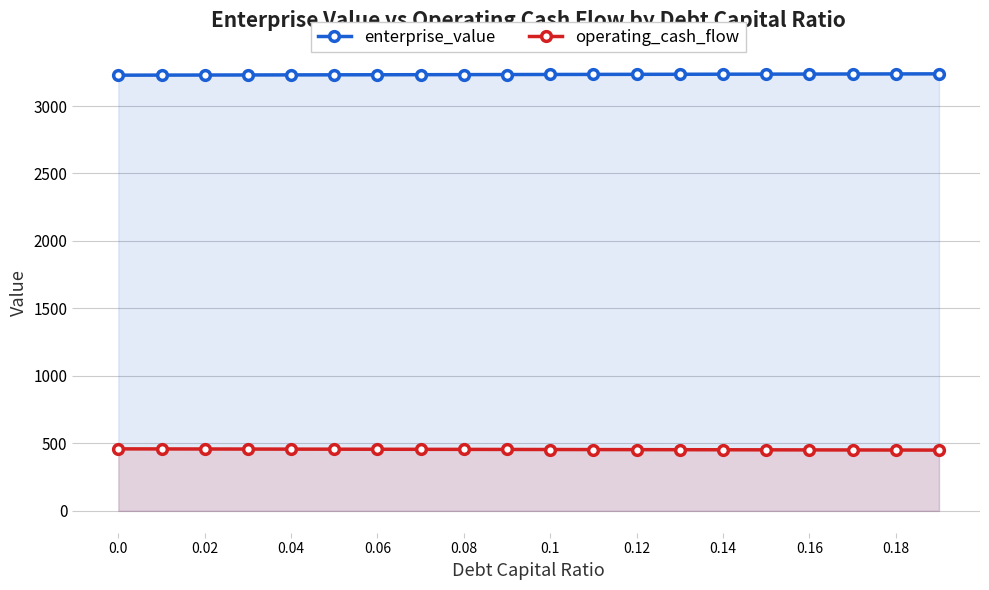

How many distinct data groups are displayed?

2